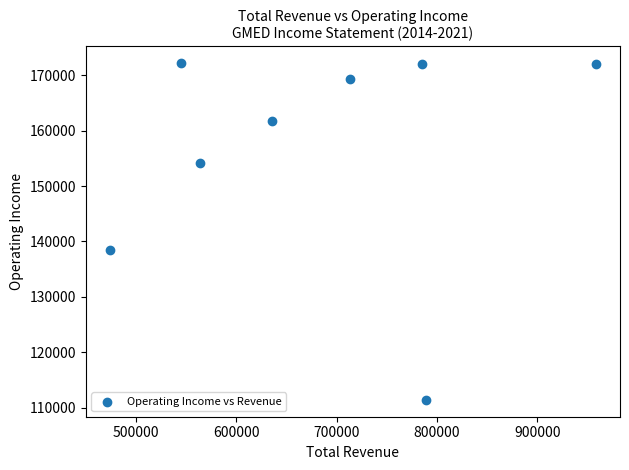

What Y value in the scatter plot is closest to 141800?

138400